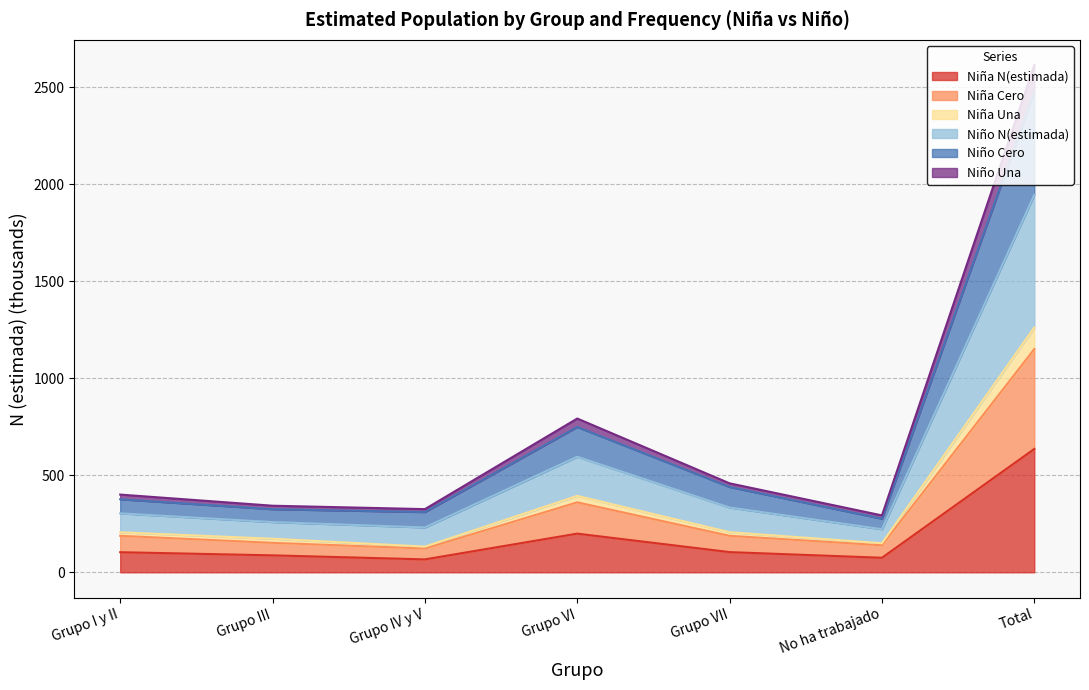

What is the difference between the second highest and second lowest values in the Niña N(estimada) series?

124.5